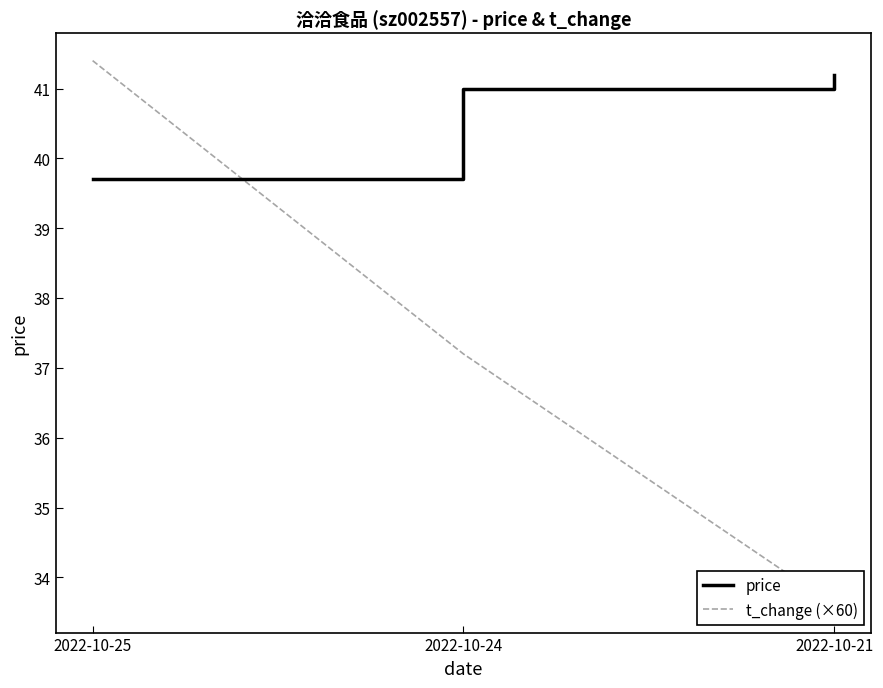

Which has a higher value, 2022-10-21 or 2022-10-24?

2022-10-21